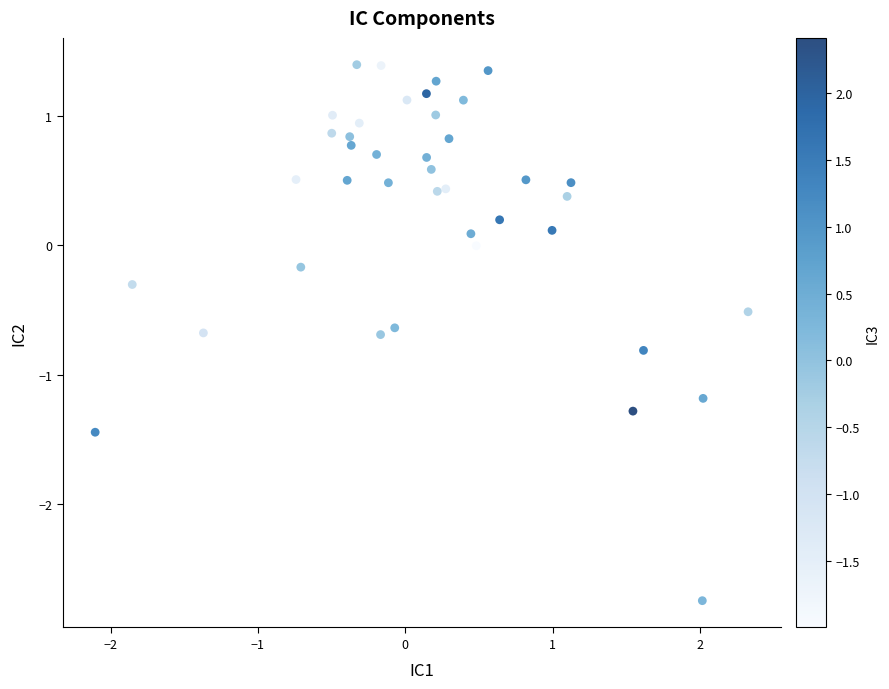

What is the range of X values (max minus min)?

4.4